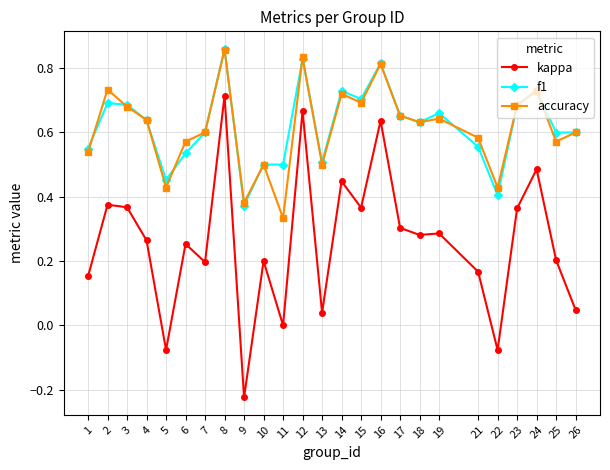

Which label corresponds to the largest value in the chart?

8